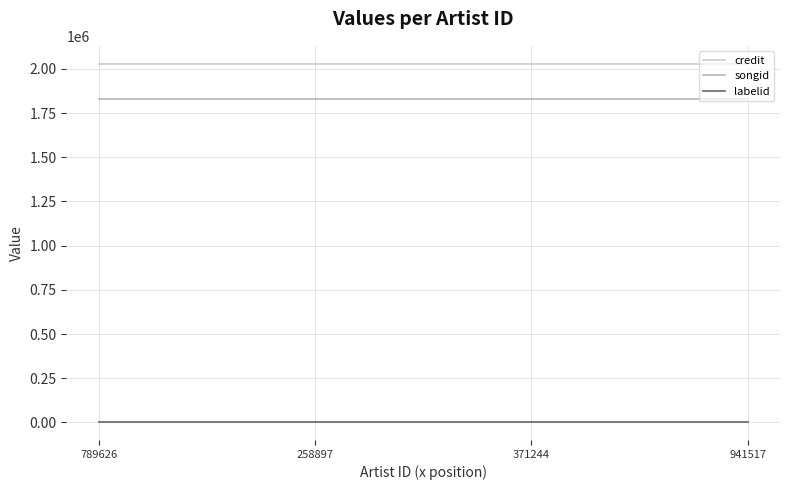

True or false: songid has more than 1 interior local peaks.

False